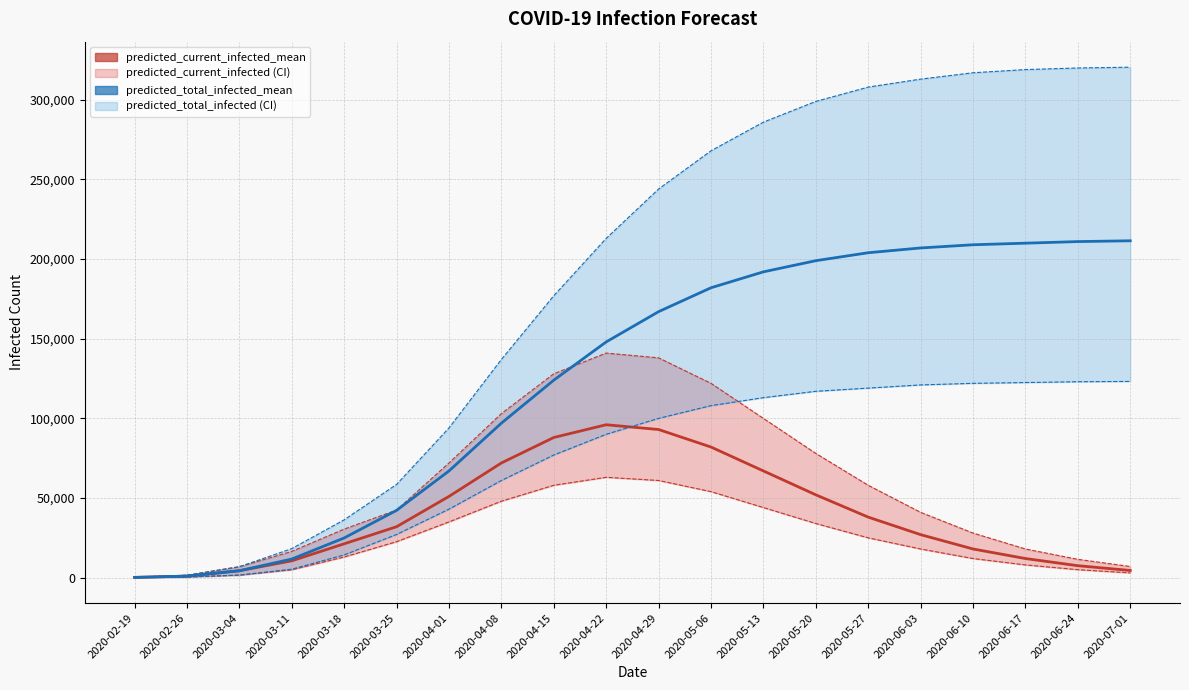

At which label does predicted_total_infected_upper reach its peak?

2020-07-01